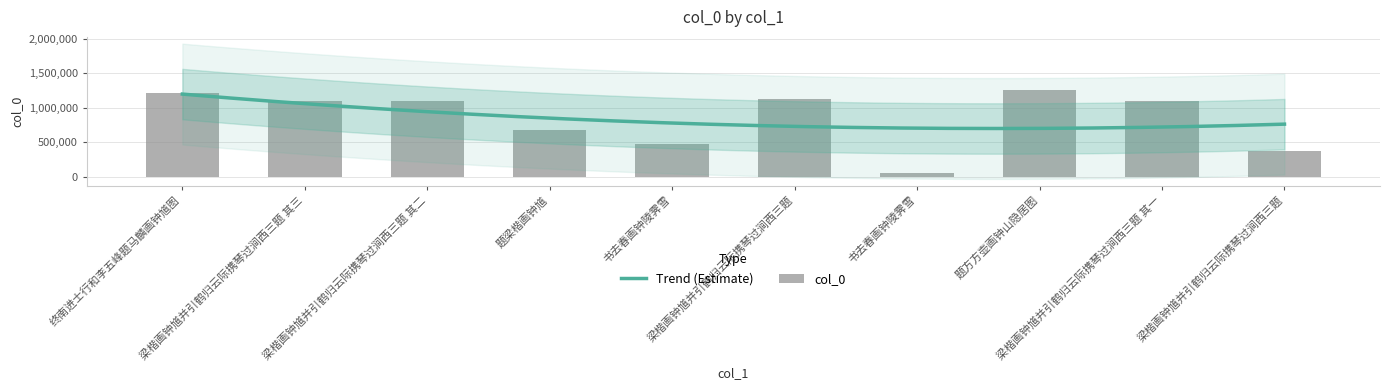

What is the change in value from 题梁楷画钟馗 to 题方方壶画钟山隐居图?

+574611